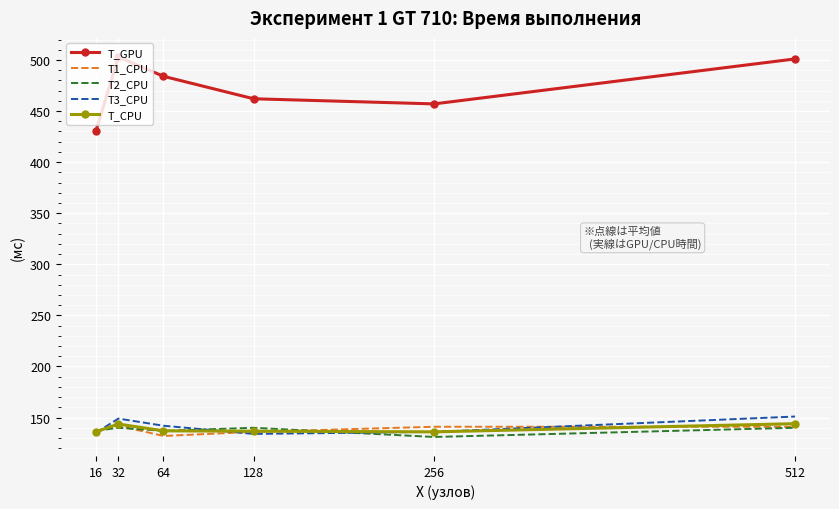

What are all the series names shown in the legend?

T_GPU, T1_CPU, T2_CPU, T3_CPU, T_CPU